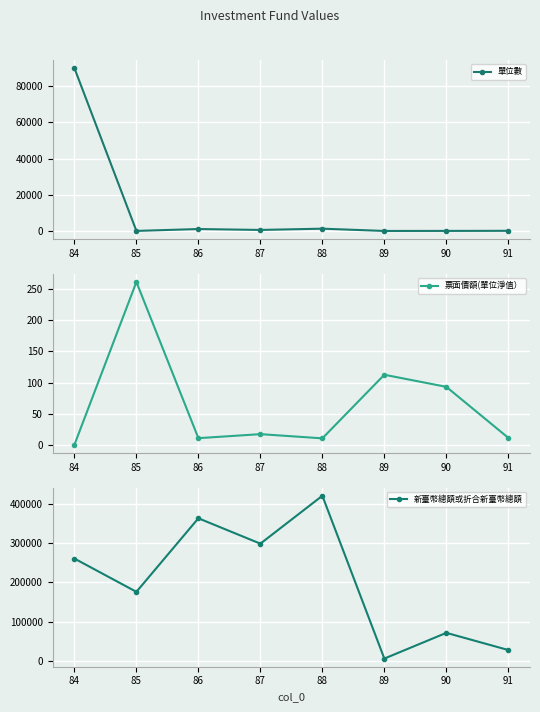

Which series has the largest total across all categories?

新臺幣總額或折合新臺幣總額